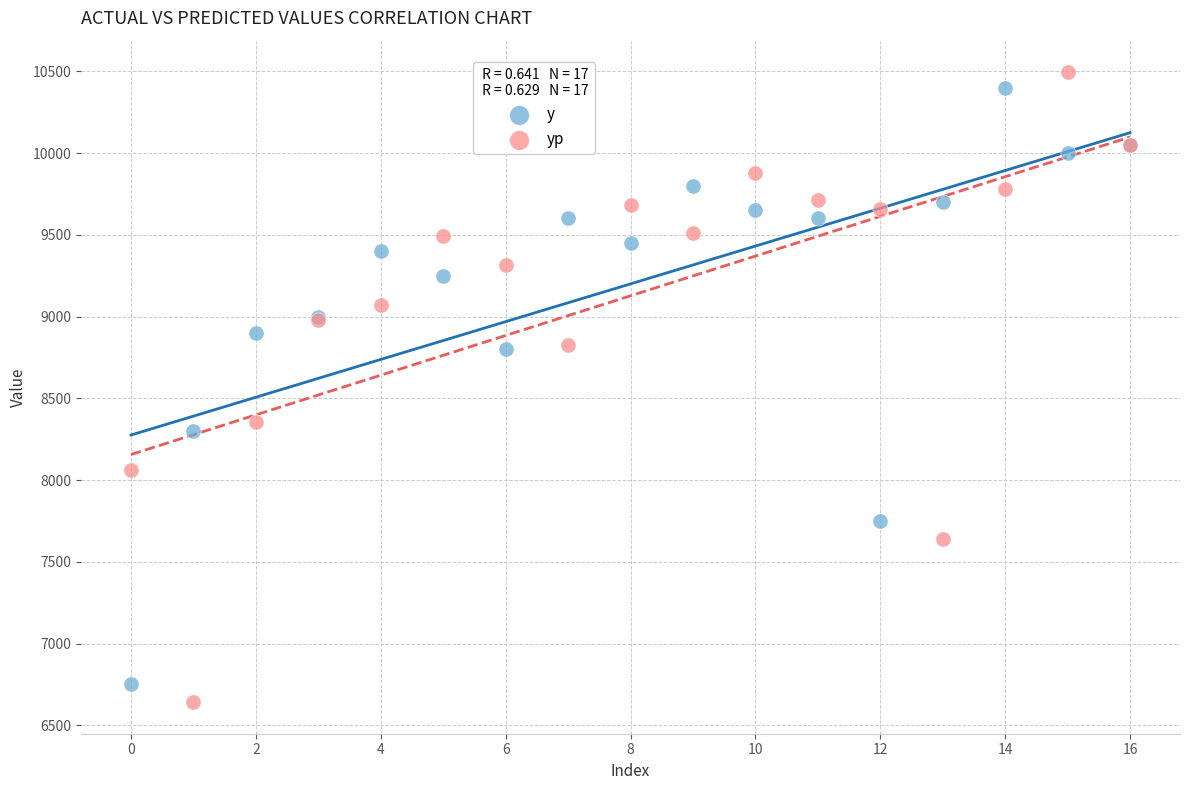

Which series has the widest spread of Y values?

yp